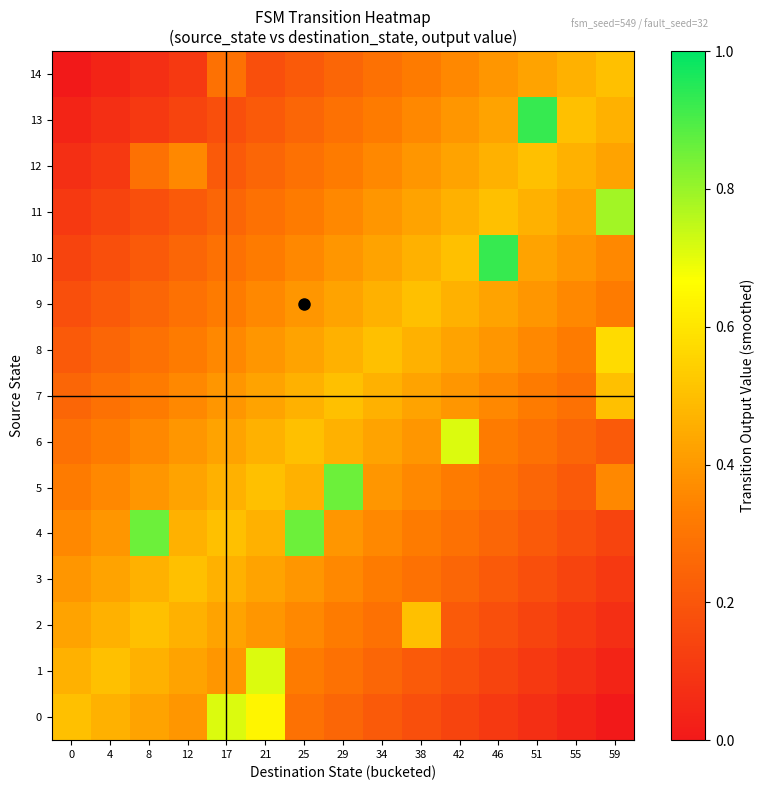

At which category is the sum across all series the highest?

21